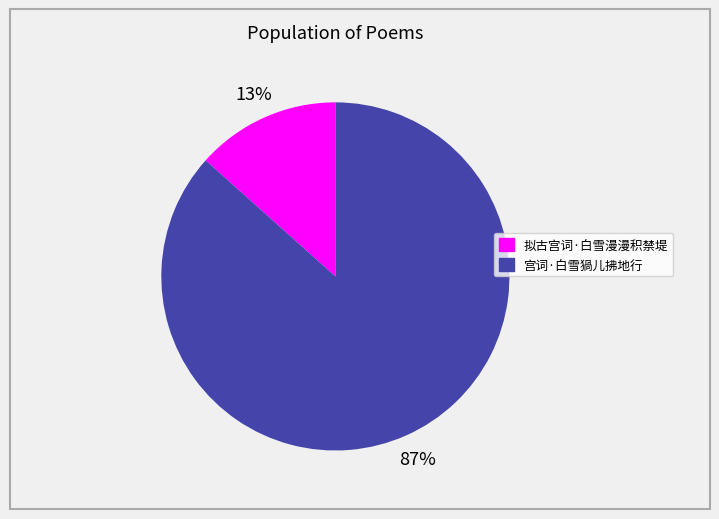

Which slice is the smallest?

拟古宫词·白雪漫漫积禁堤